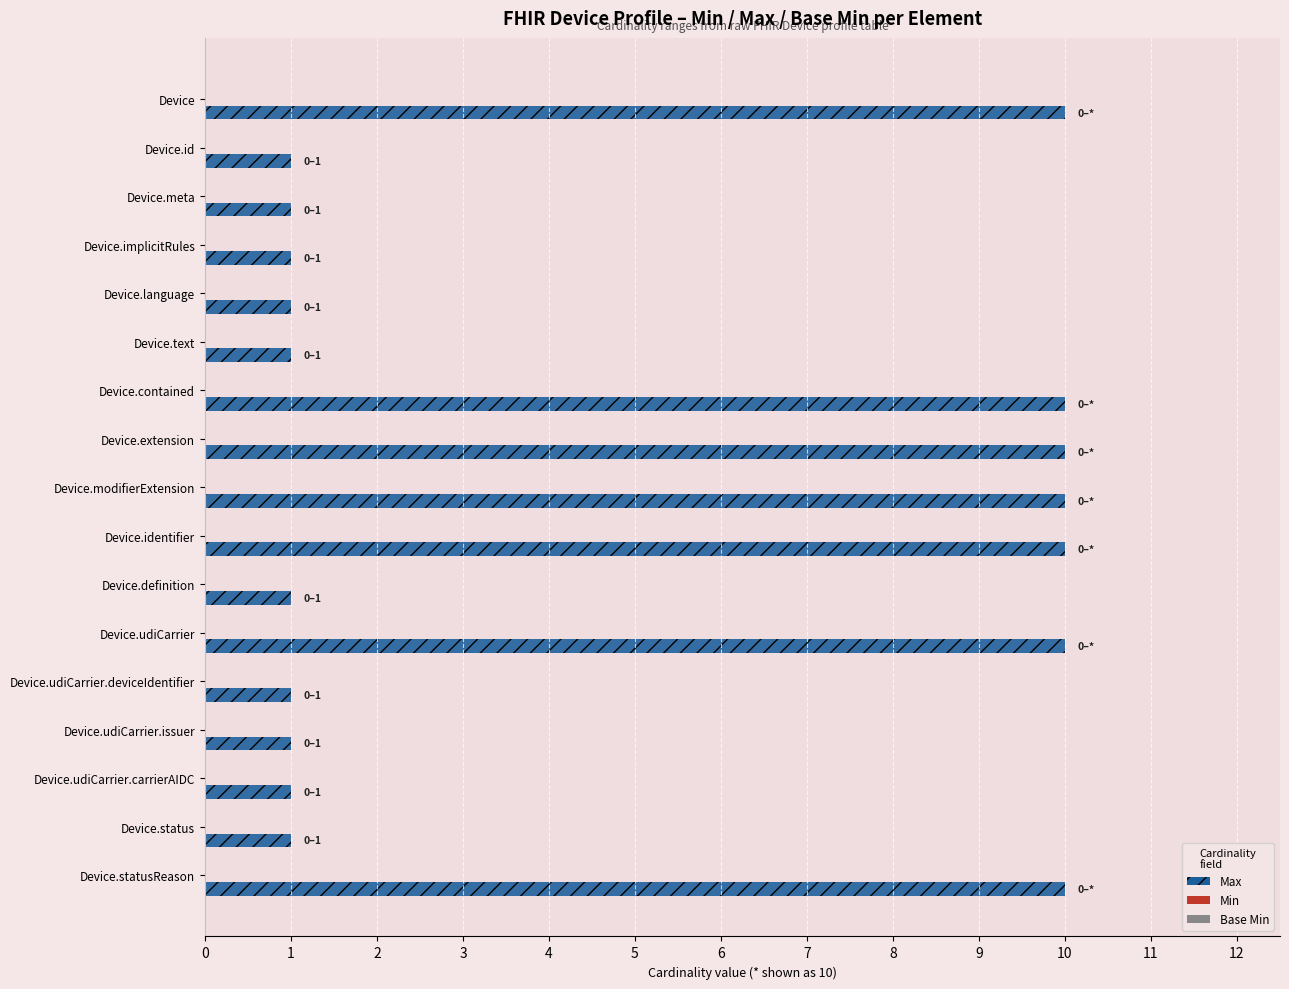

What is the greatest value displayed?

10